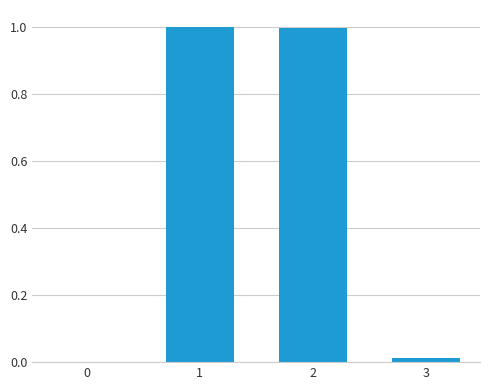

List the labels in order of value, smallest first.

0, 3, 2, 1